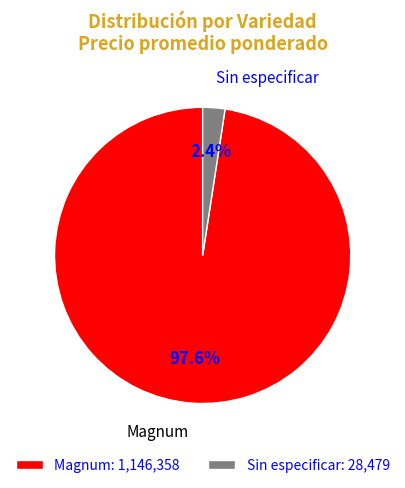

What percentage is the Magnum slice, to the nearest percent?

98%